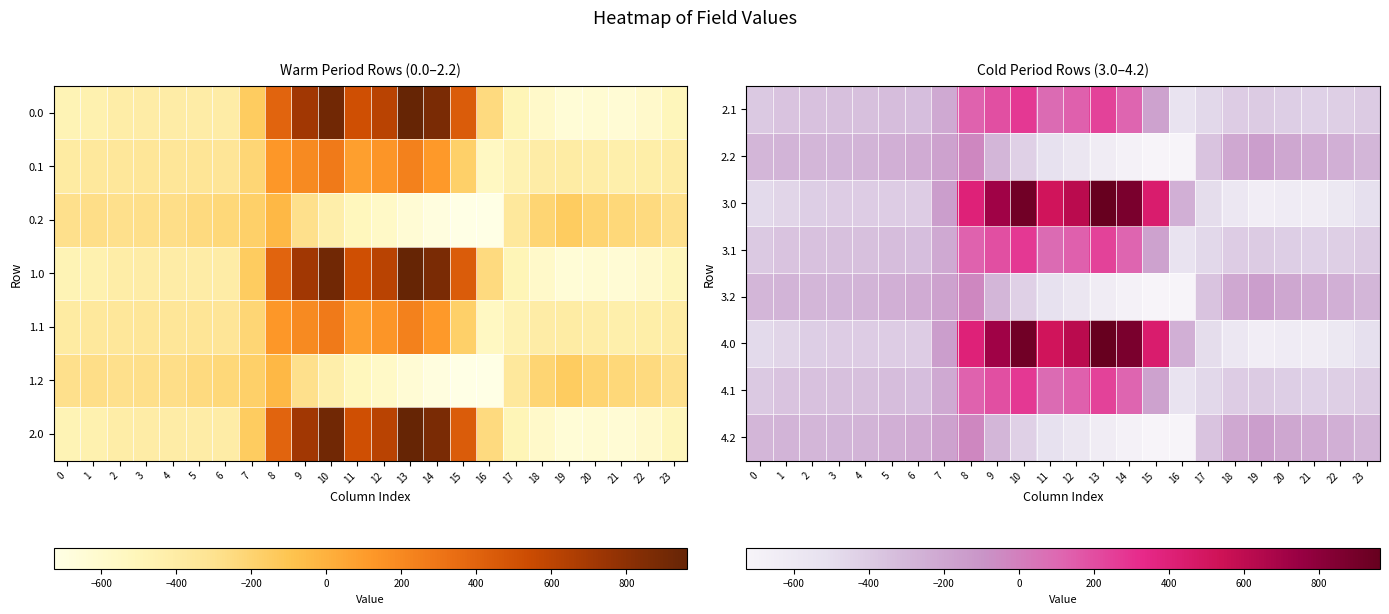

At how many categories does at least one series exceed 74?

8